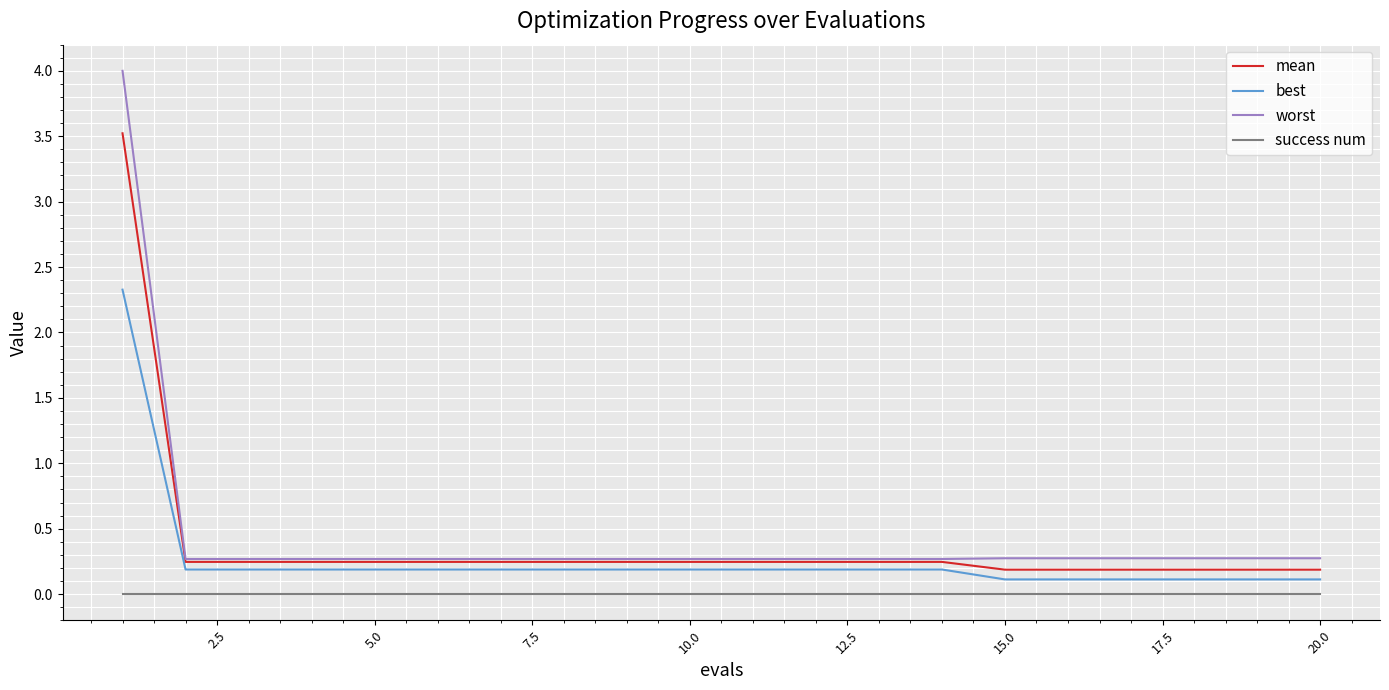

What are all the series names shown in the legend?

mean, best, worst, success num